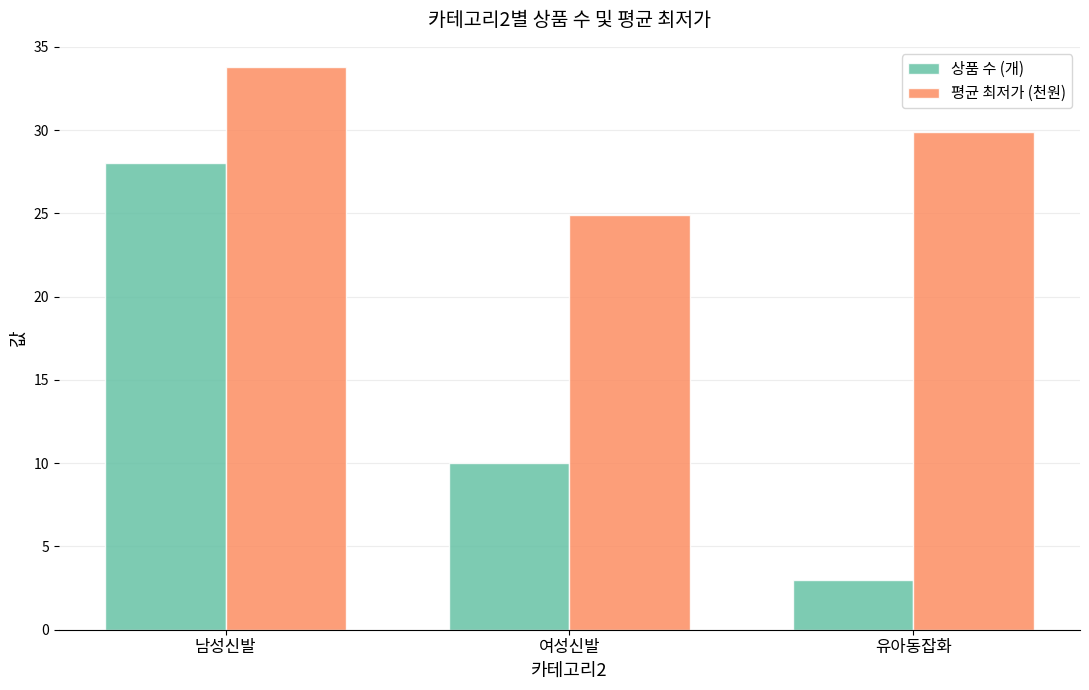

What is the value of the 평균 최저가 (천원) bar at the 2nd from the left?

24.9